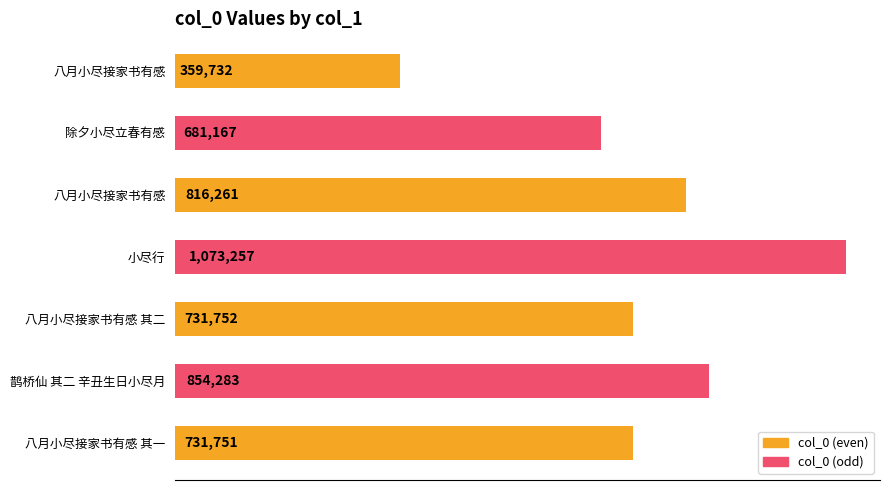

Does the chart contain any negative values?

No